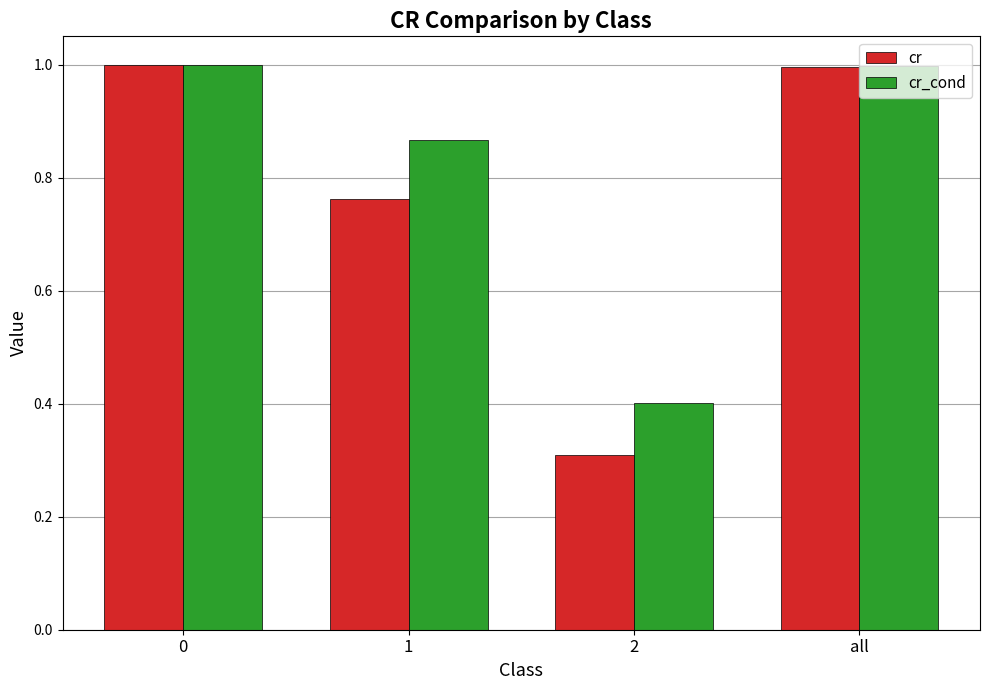

What are all the series names shown in the legend?

cr, cr_cond